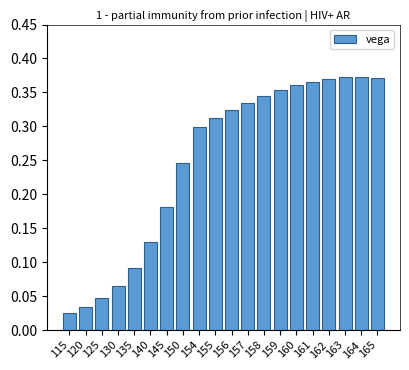

The value at 140 is 0.2. True or false?

False